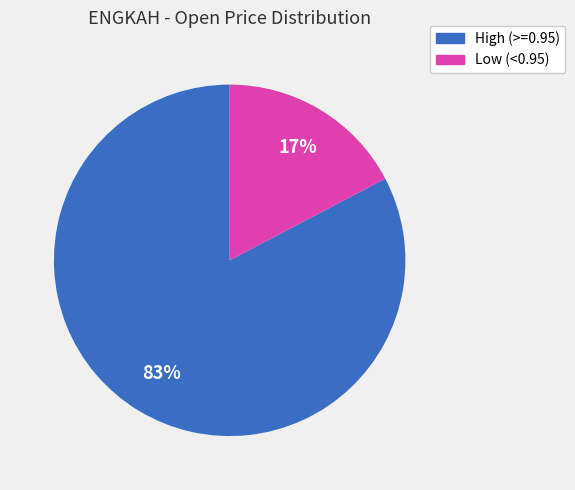

Does any single category account for the majority?

Yes